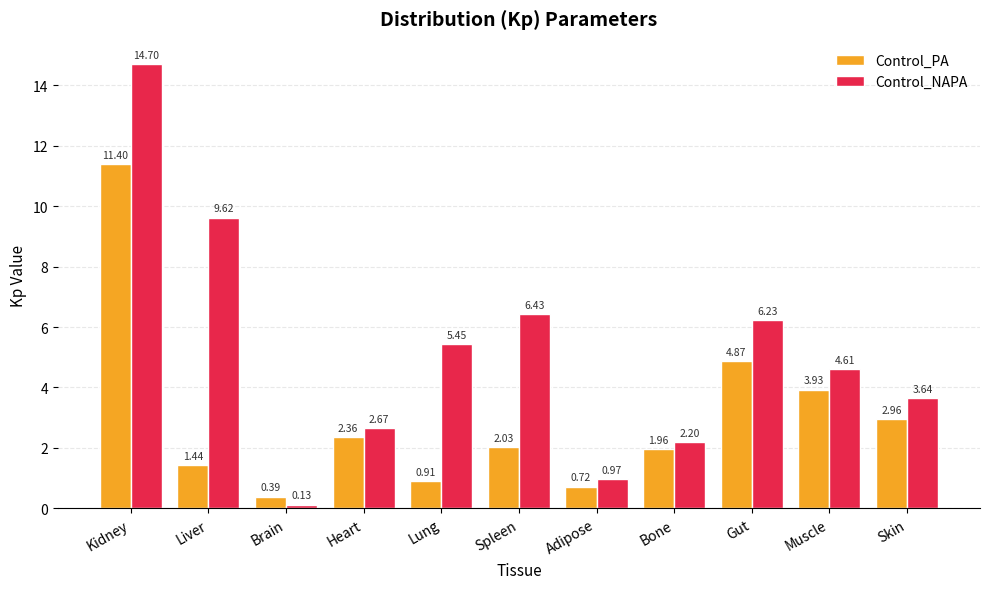

List the labels in order of Control_PA value, largest first.

Kidney, Gut, Muscle, Skin, Heart, Spleen, Bone, Liver, Lung, Adipose, Brain